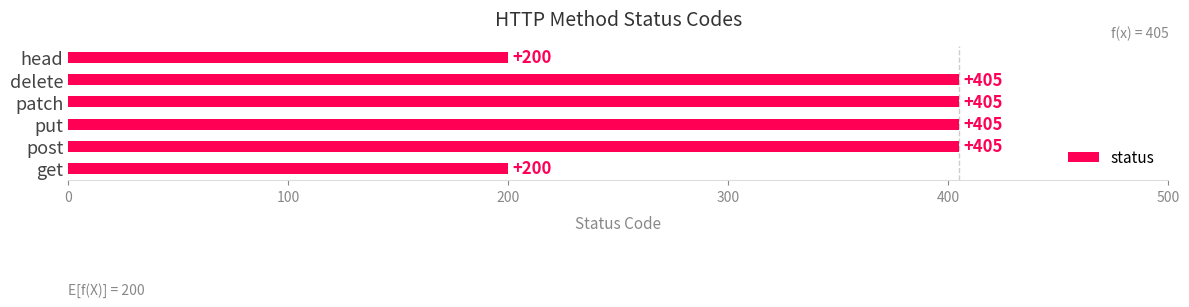

What is the greatest value displayed?

405